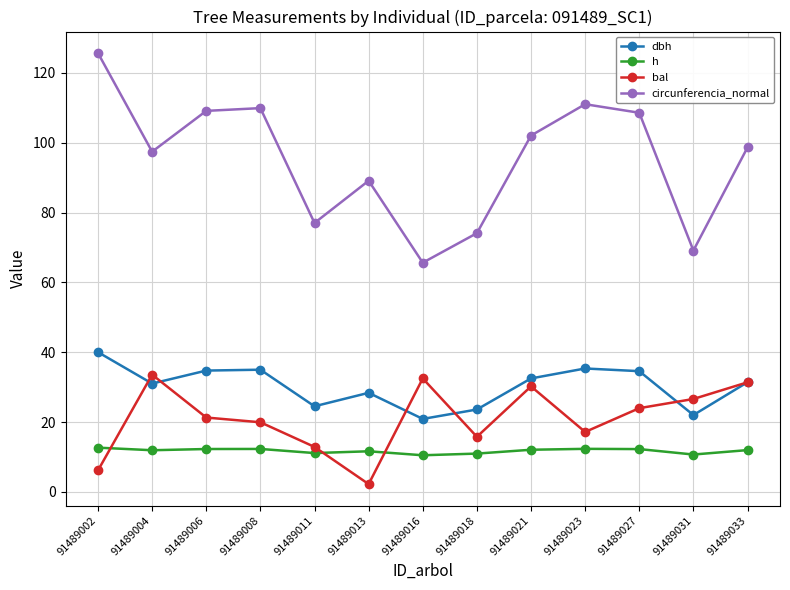

The bal series shows 11.8 at 91489031. True or false?

False